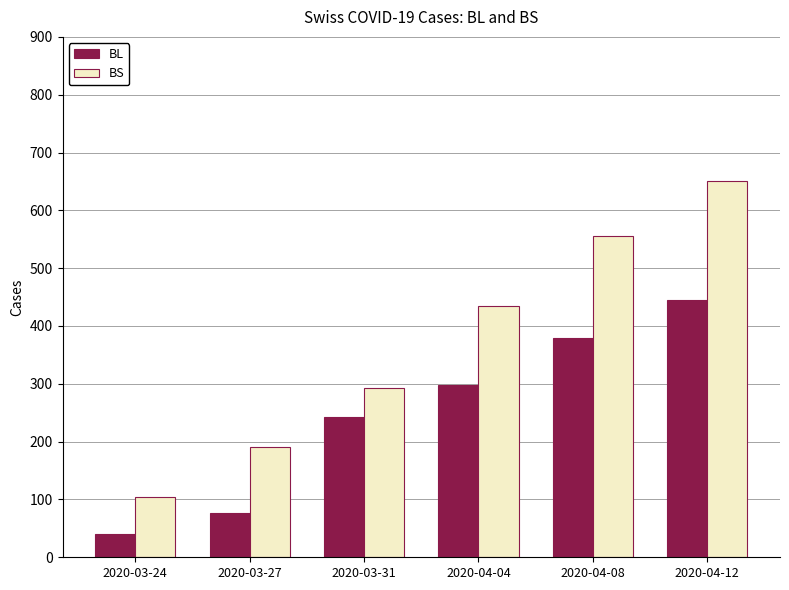

Rank the categories by BL value from highest to lowest.

2020-04-12, 2020-04-08, 2020-04-04, 2020-03-31, 2020-03-27, 2020-03-24